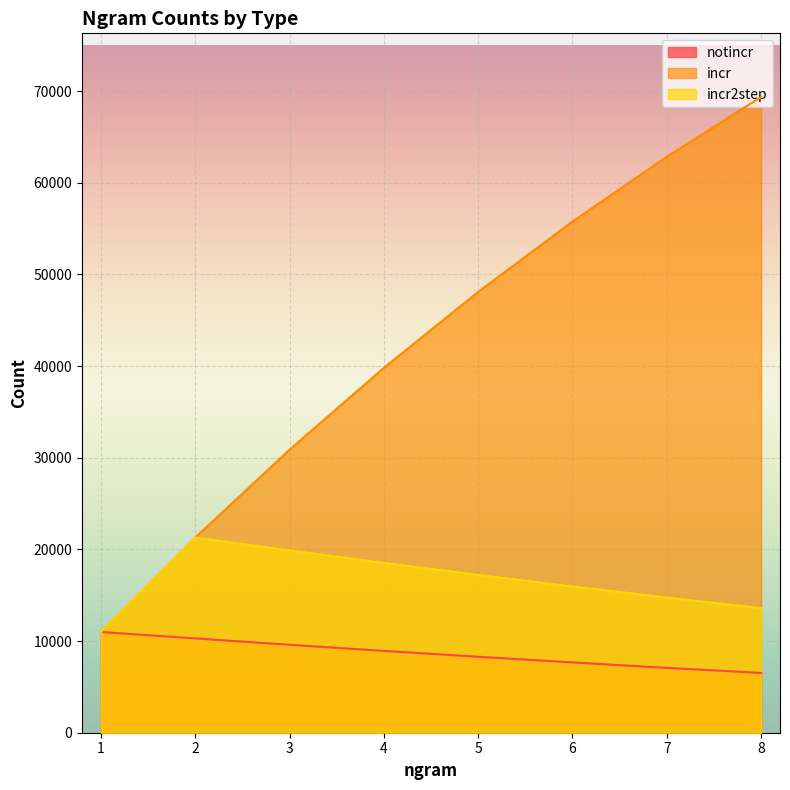

Is it true that notincr equals 8290 at 5?

True